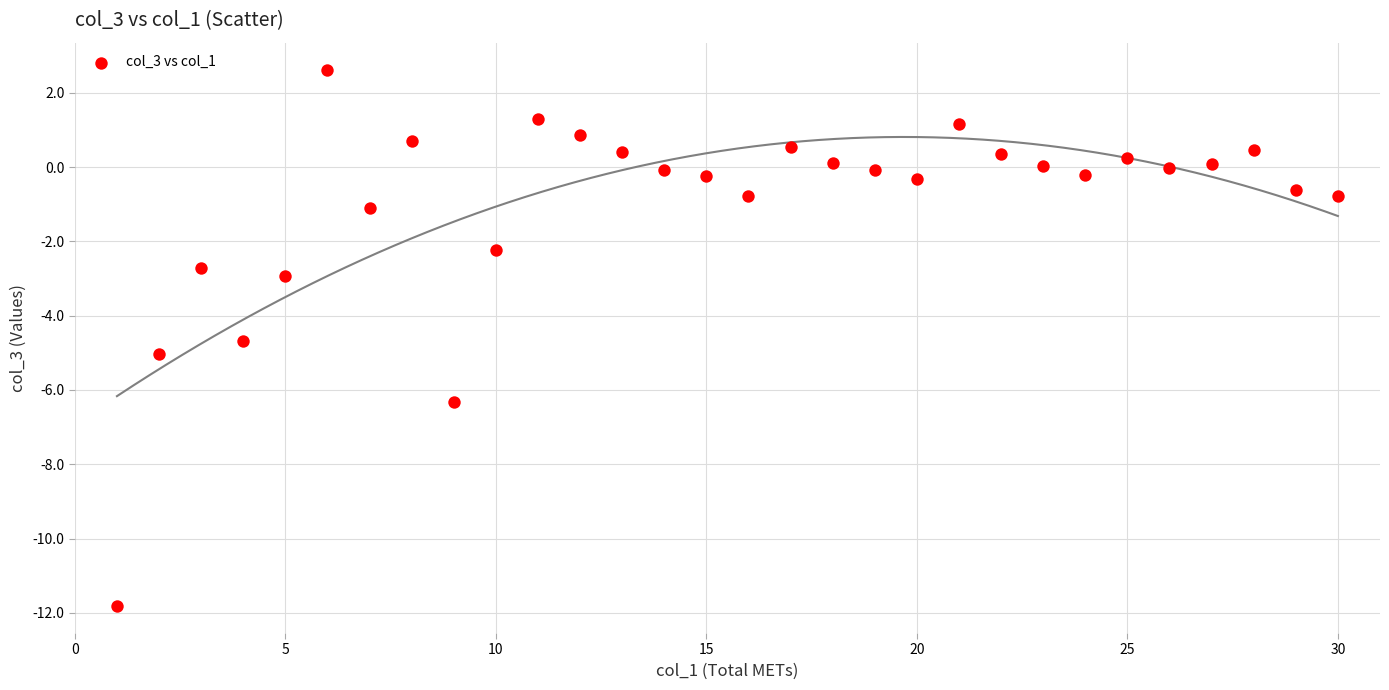

What is the range of X values (max minus min)?

29.0